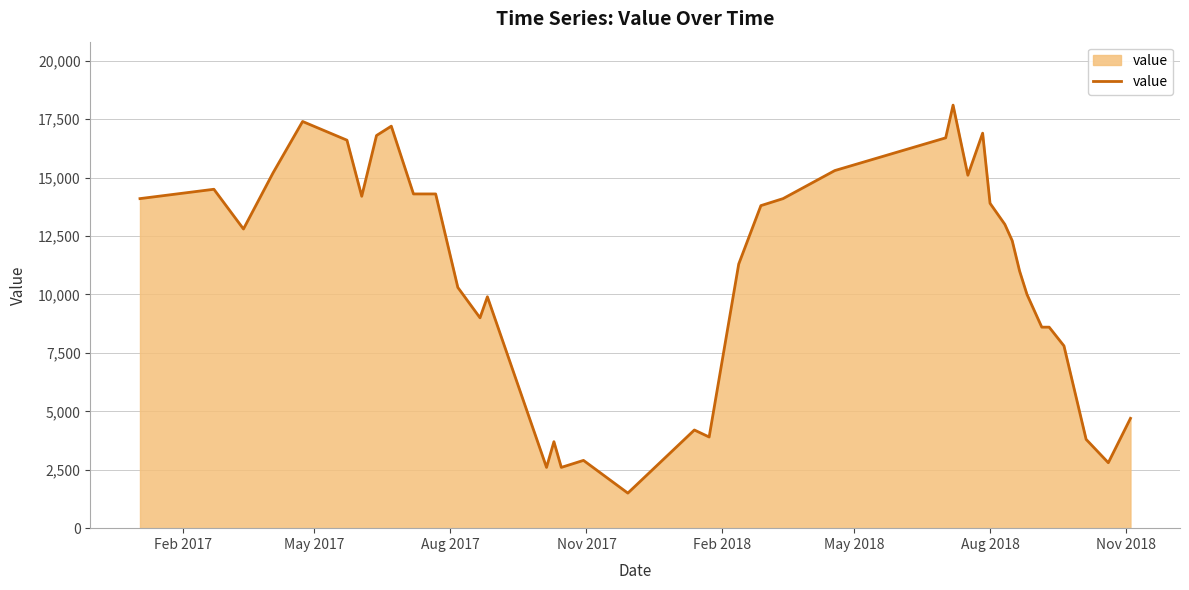

What is the difference between the maximum and minimum values?

16600